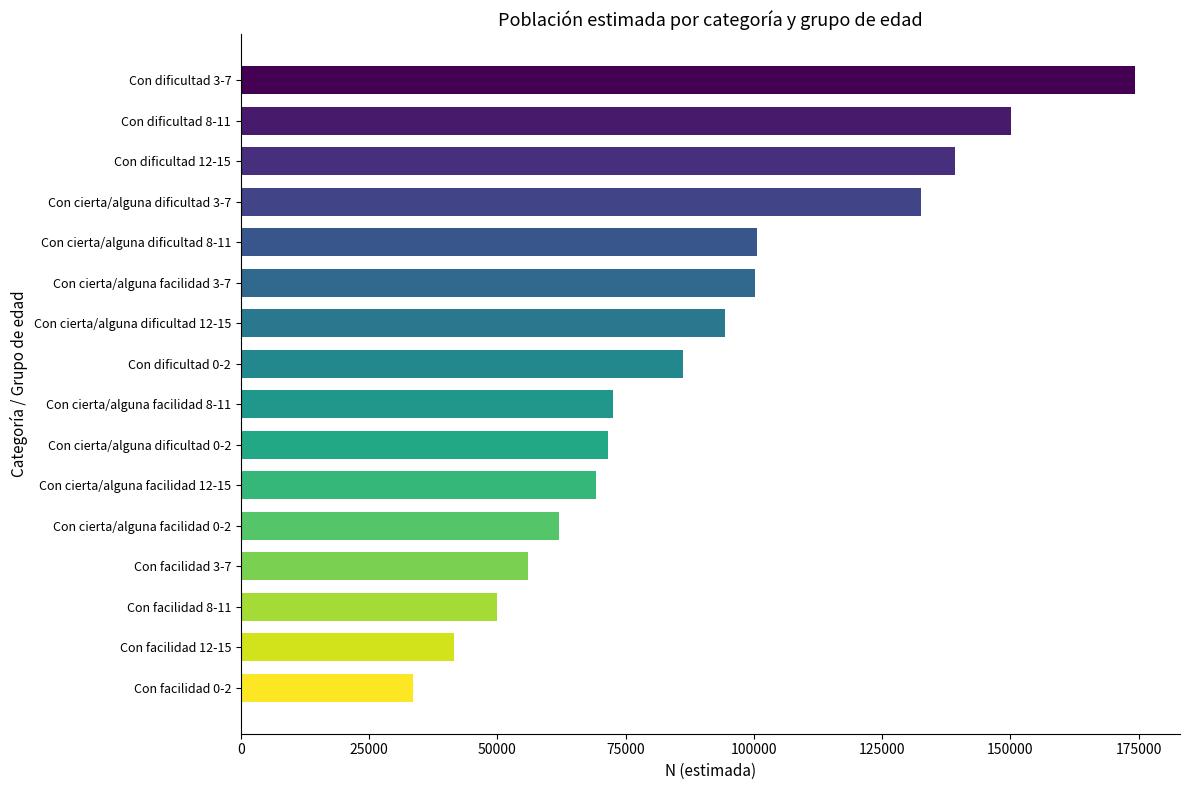

The value at 12 is 99450. True or false?

False